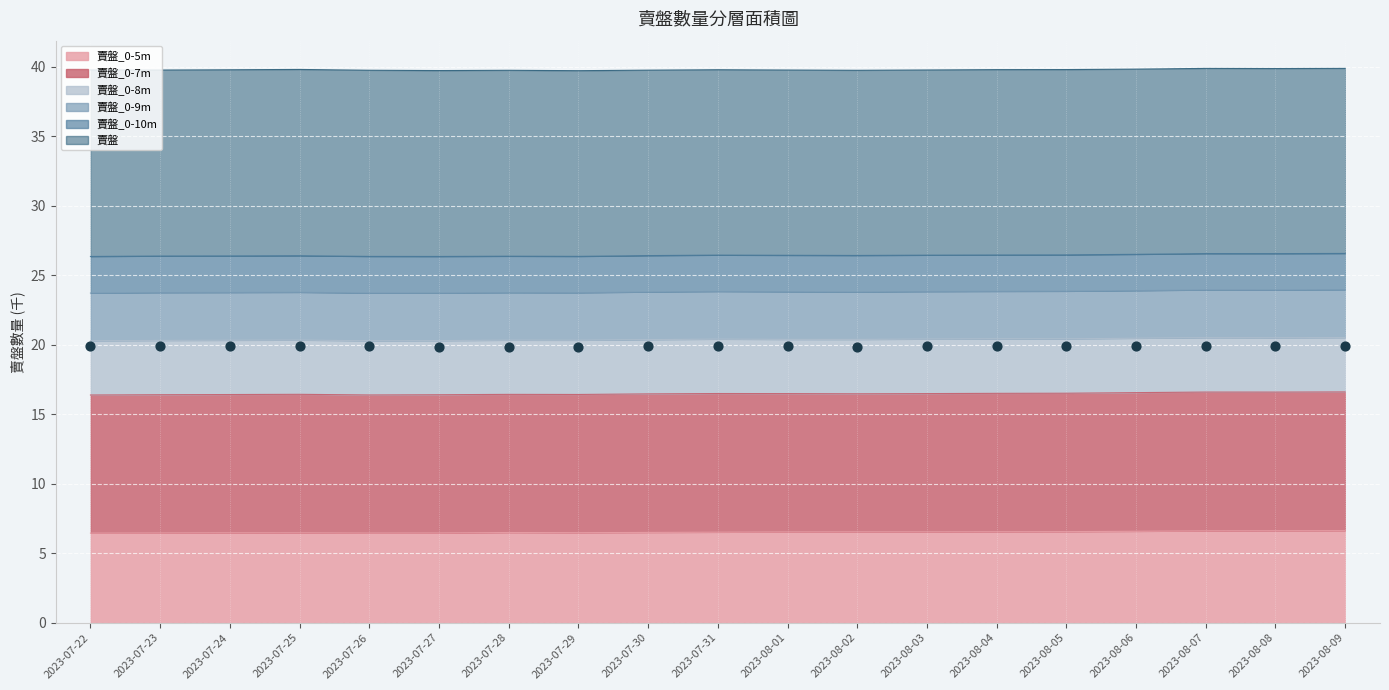

Which series has the largest total across all categories?

賣盤